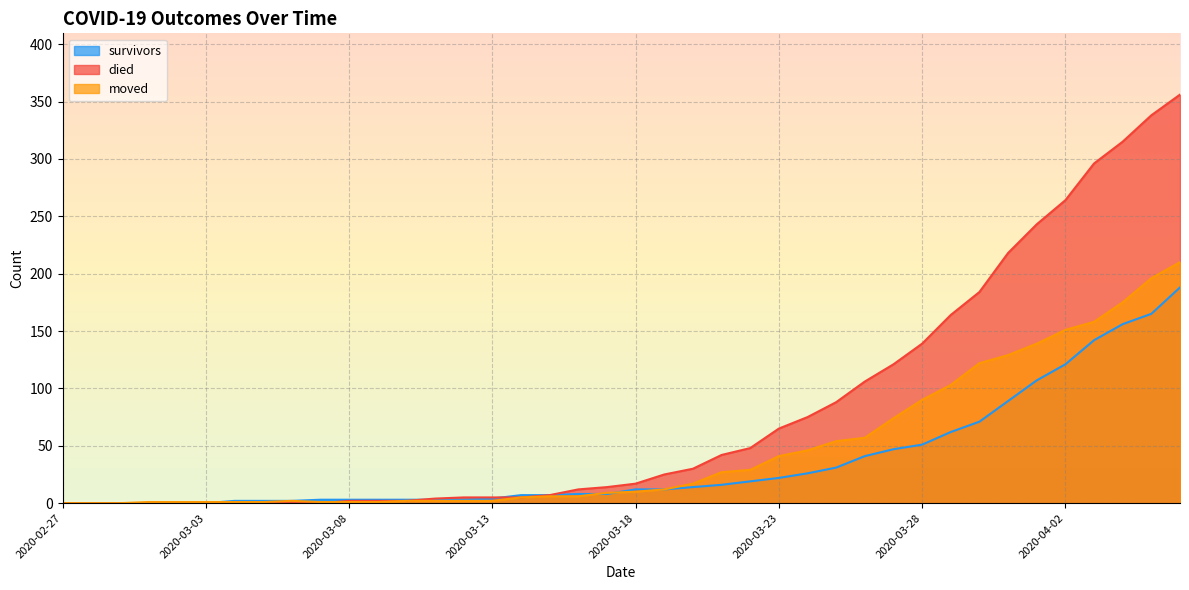

Rank the series at 2020-03-22 from lowest to highest value.

survivors, moved, died